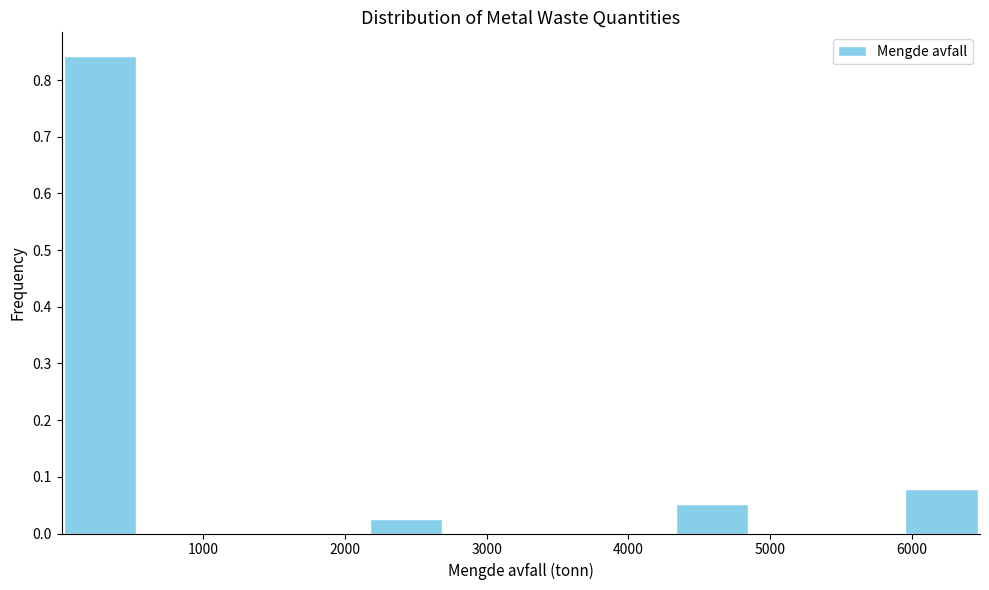

How tall is the bar that spans 0 to 500 on the x-axis? Neither the bar edges nor the heights are printed on the chart, so give them approximately, as read against the axes.

0.84